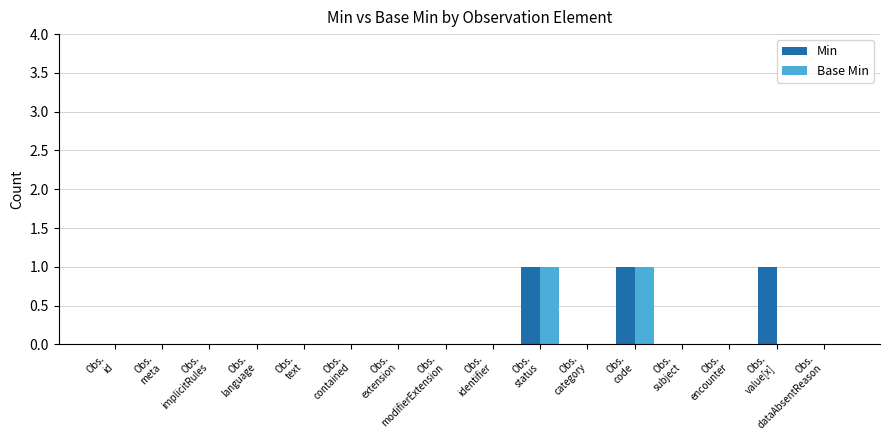

At how many categories does at least one series exceed 0?

3